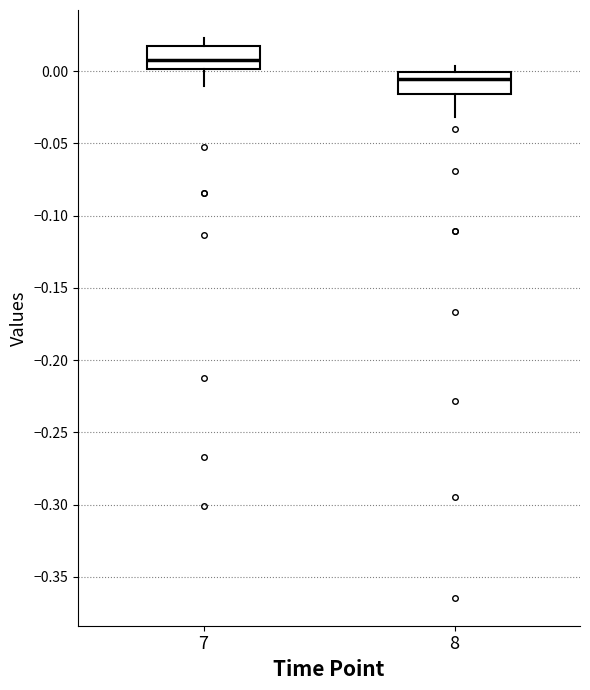

Reading left to right, read every box against the y-axis: the position of its median line, the range the box covers, and the ends of its whiskers. The values are not printed on the chart, so give them approximately, as read against the axis.

7: median 0.005, box 0.000 to 0.020, whiskers -0.010 to 0.025
8: median -0.005, box -0.015 to 0.000, whiskers -0.030 to 0.005